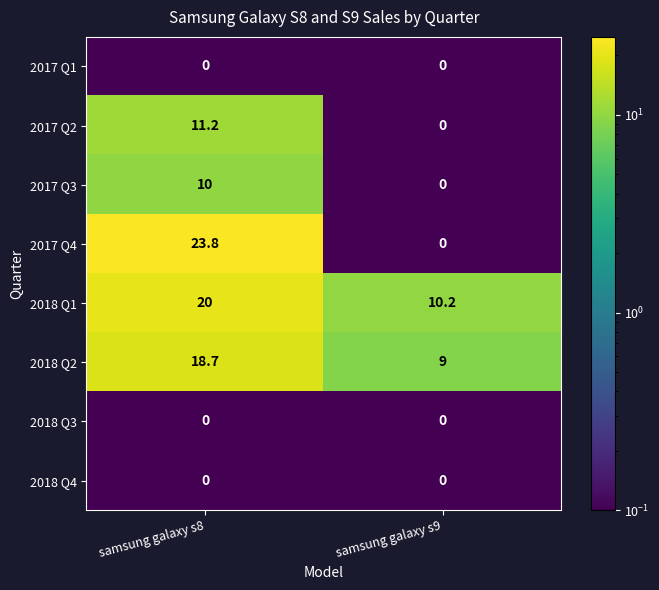

What is the sum of the 2018 Q1 values at samsung galaxy s9 and samsung galaxy s8?

30.2